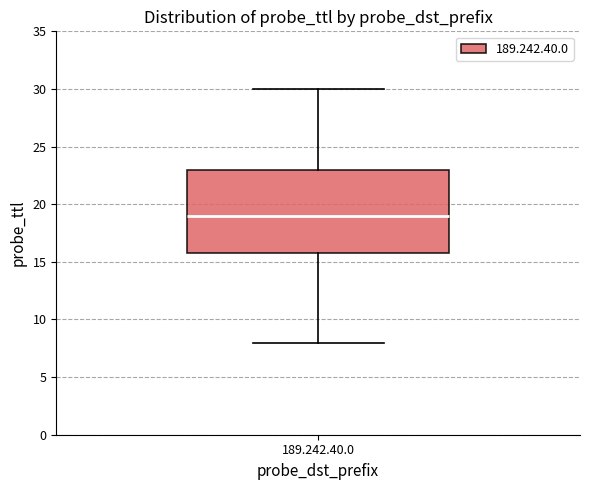

Read this box plot against the y-axis: the position of the median line, the range covered by the box, and the ends of both whiskers. The values are not printed on the chart, so give them approximately, as read against the axis.

median 19, box 16 to 23, whiskers 8 to 30